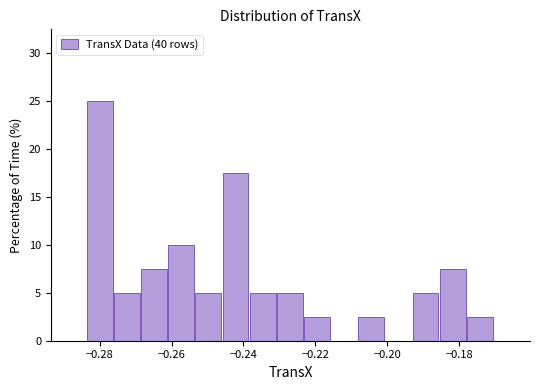

Around what value on the x-axis is the tallest bar? Give the approximate position of its centre, as read against the axis.

-0.280